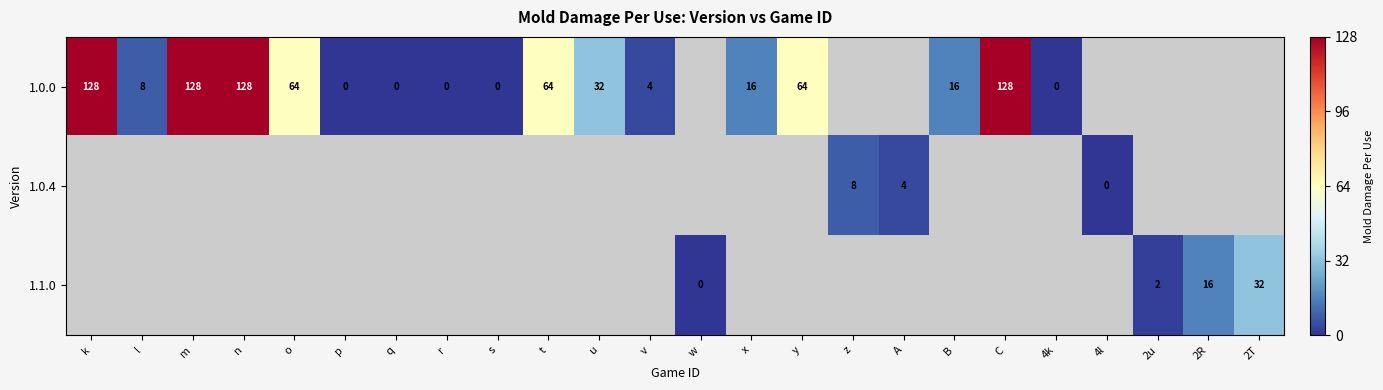

What is the difference between the 1.0.0 values at u and t?

32